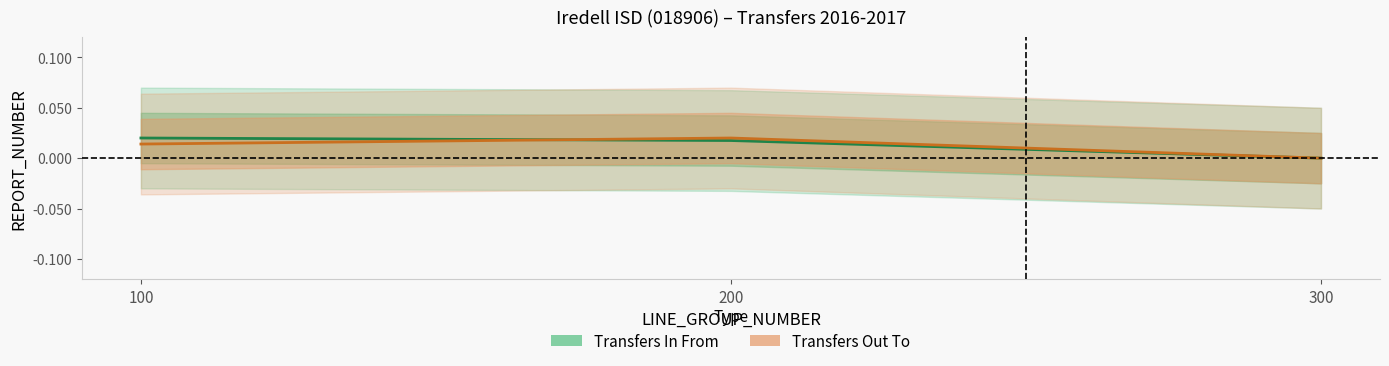

Rank the series by their average value, from highest to lowest.

Transfers In From, Transfers Out To